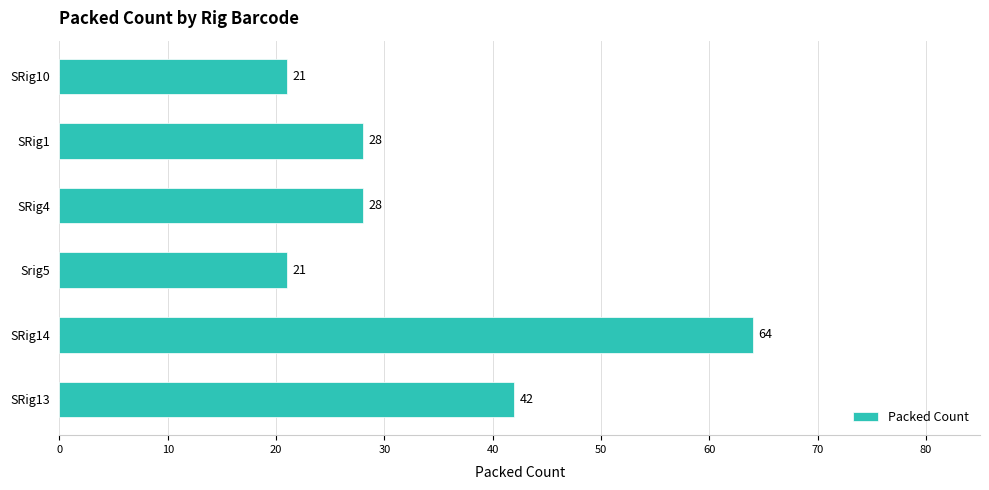

Which label corresponds to the largest value in the chart?

SRig14